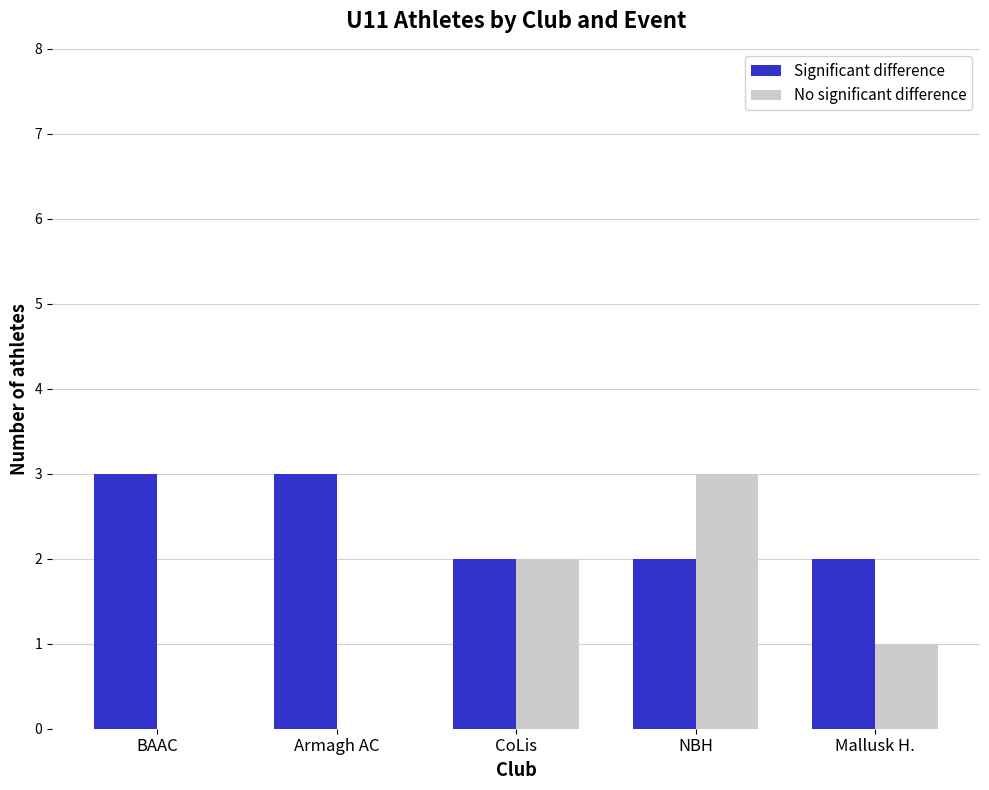

Between Armagh AC and CoLis, which series saw the biggest shift?

No significant difference